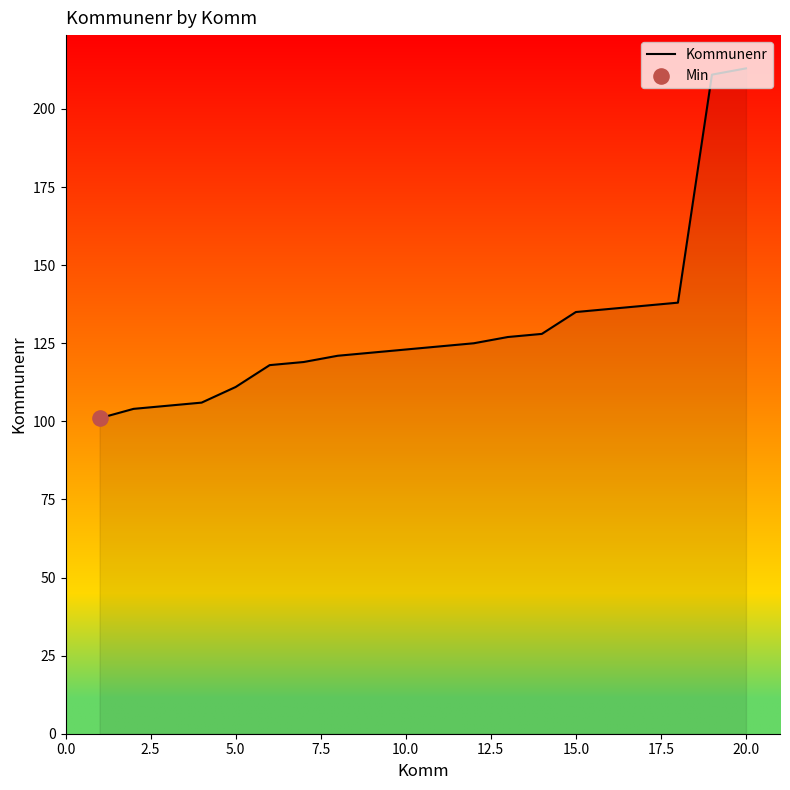

What is the greatest value displayed?

213